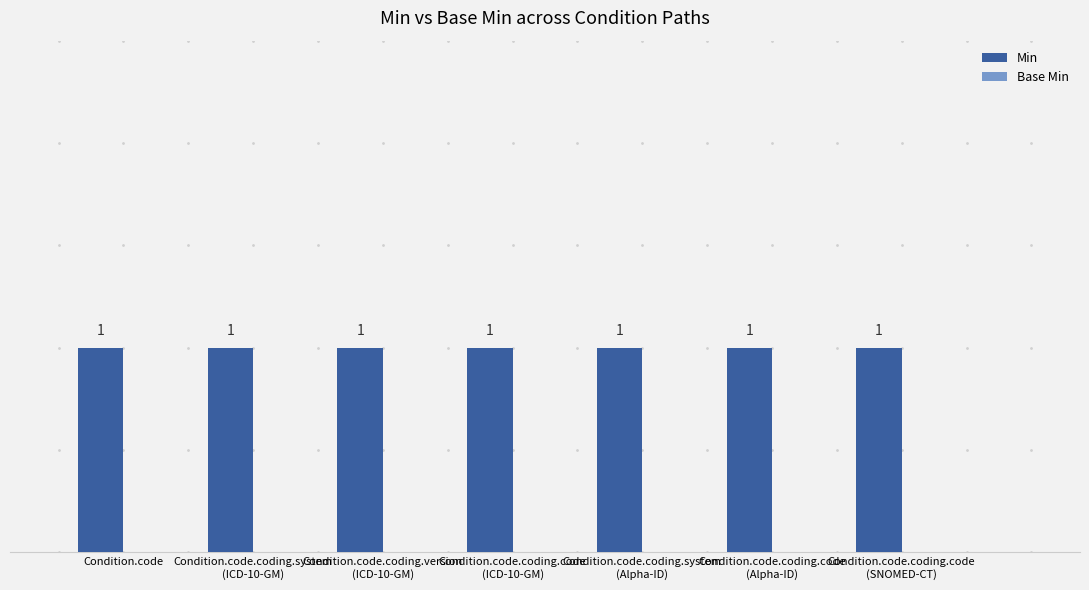

Does the chart contain any negative values?

No